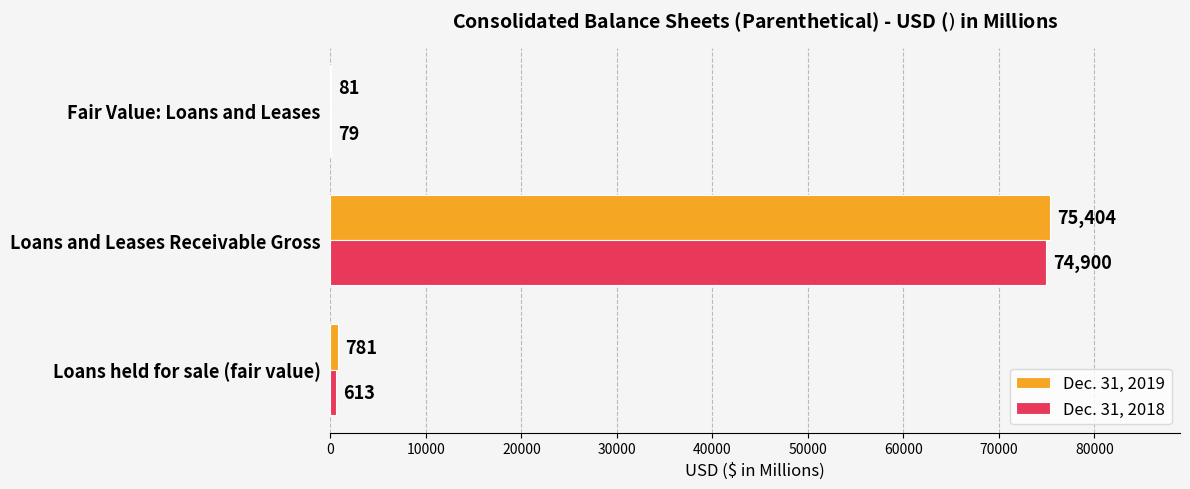

What is the sum of the Dec. 31, 2018 values at Loans and Leases Receivable Gross and Loans held for sale (fair value)?

75513